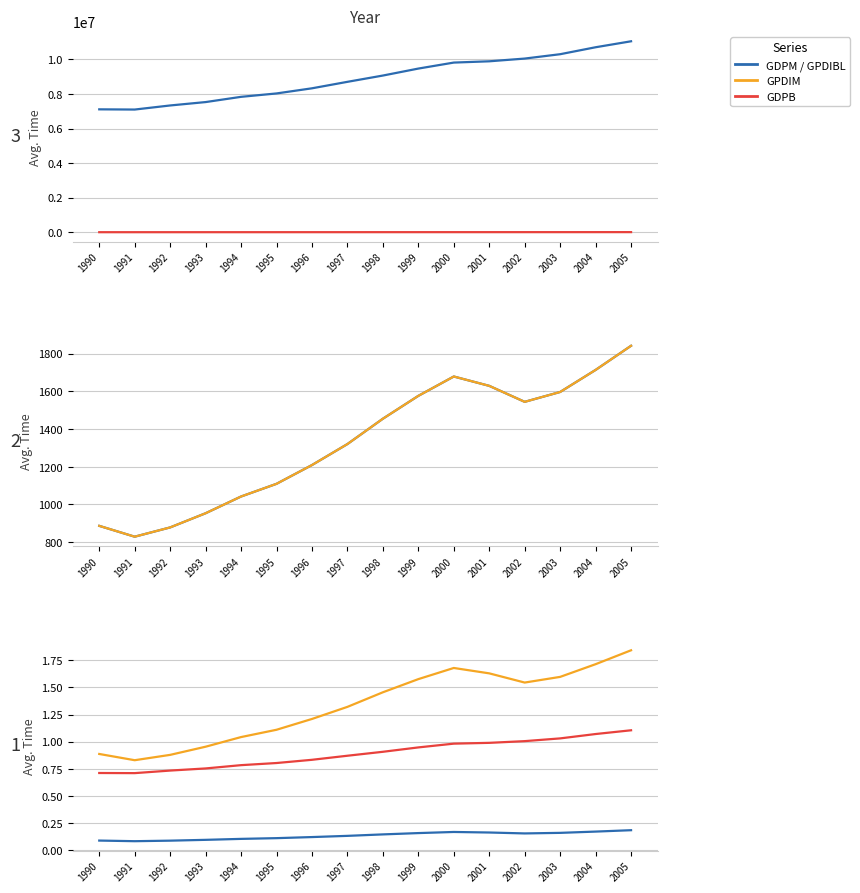

What is the difference between the second highest and minimum values in the GDPB series?

3603000.0